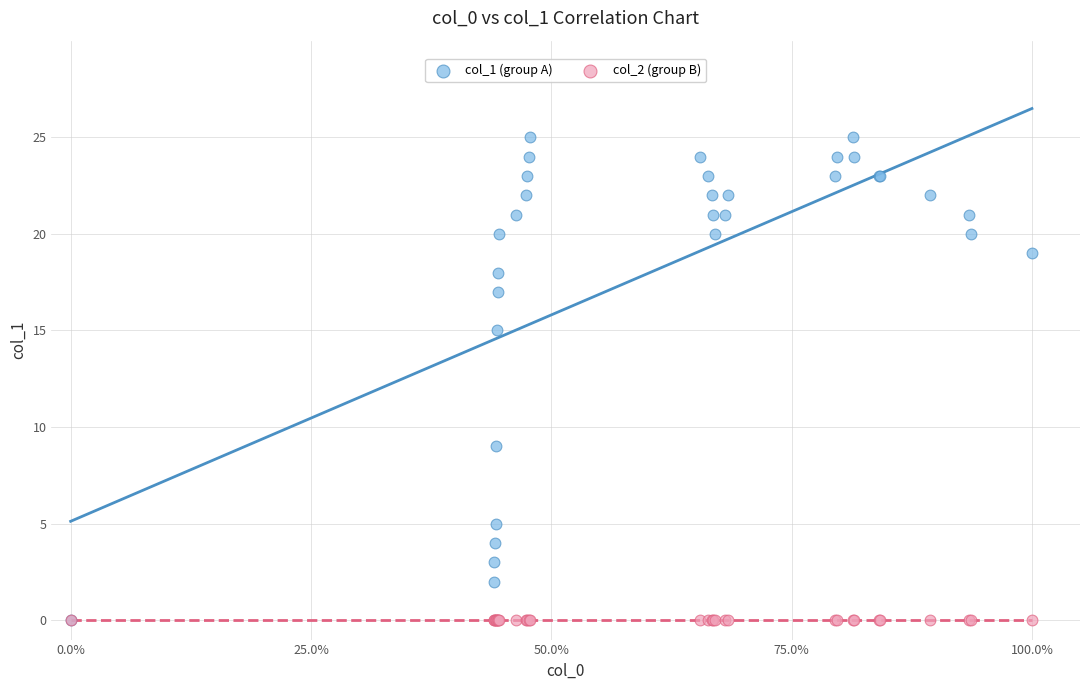

What are all the series names shown in the legend?

col_1 (group A), col_2 (group B)